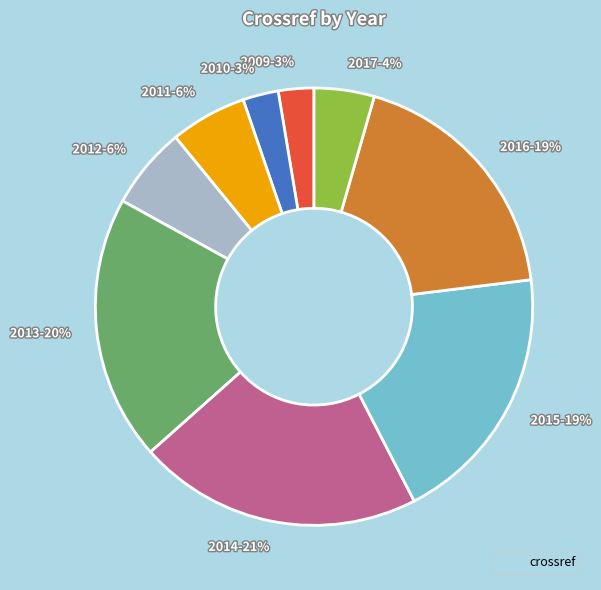

Which category has the biggest portion of the pie?

2014